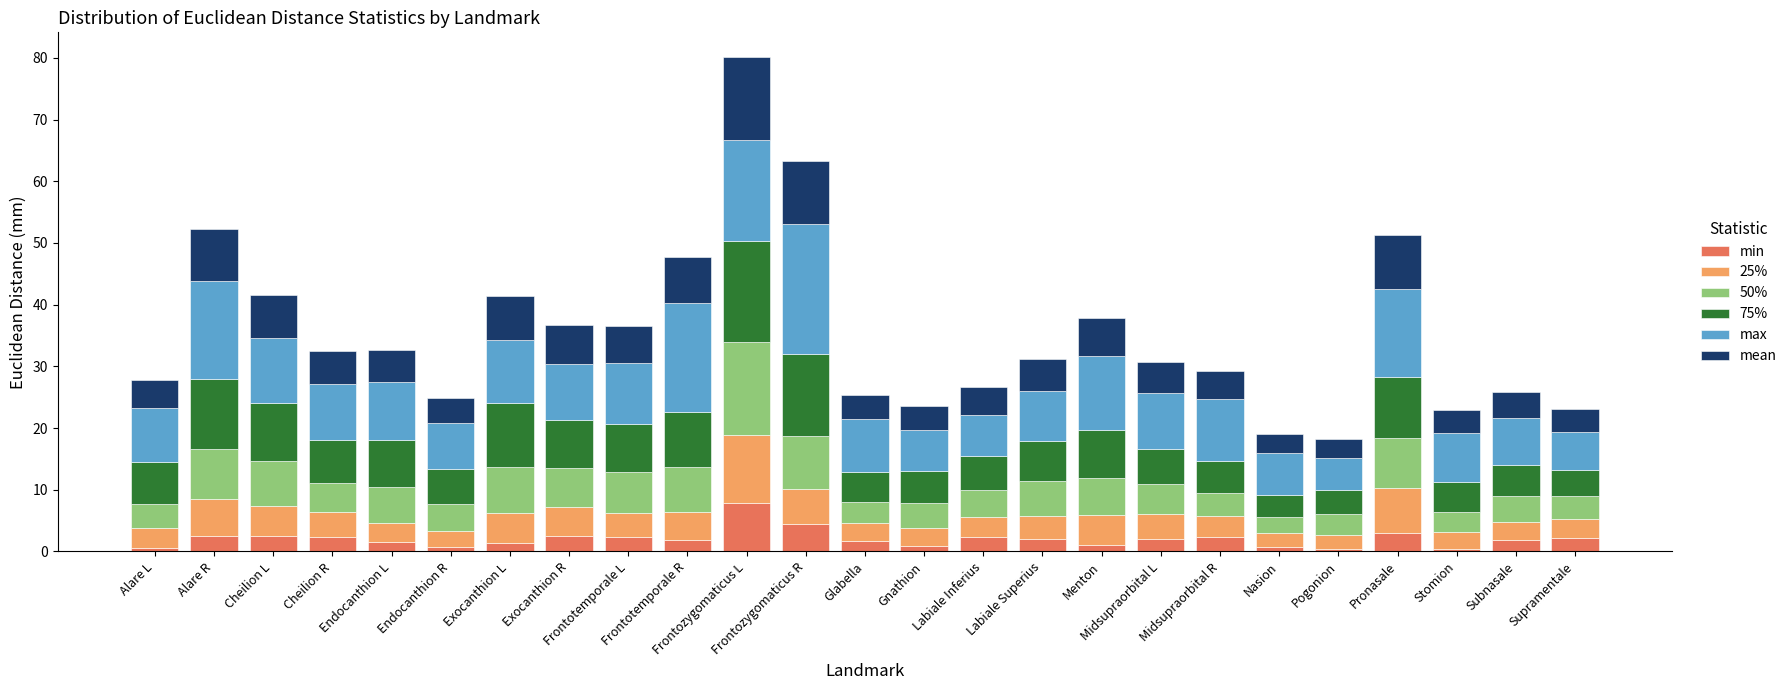

Where is 75% nearest to the value 9?

Frontotemporale R